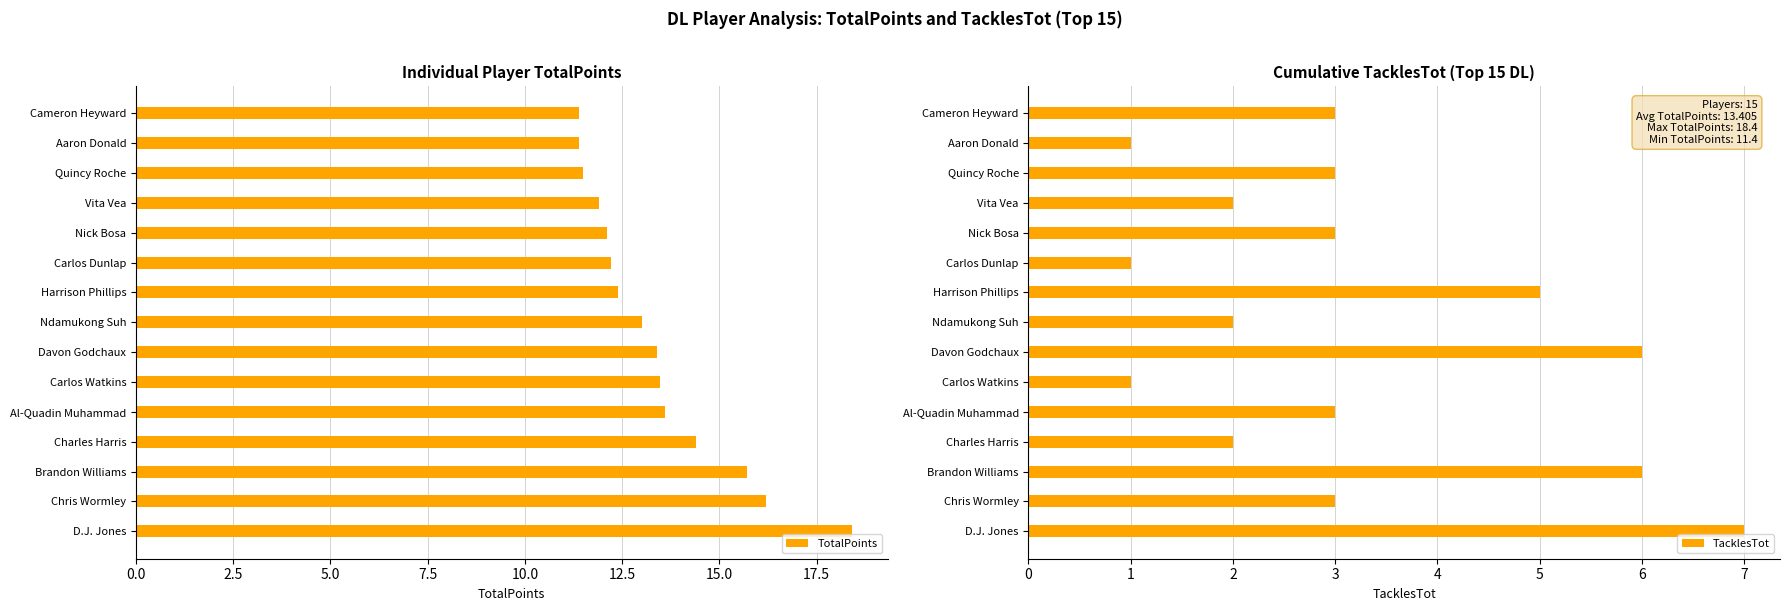

What is the sum of all TacklesTot values?

48